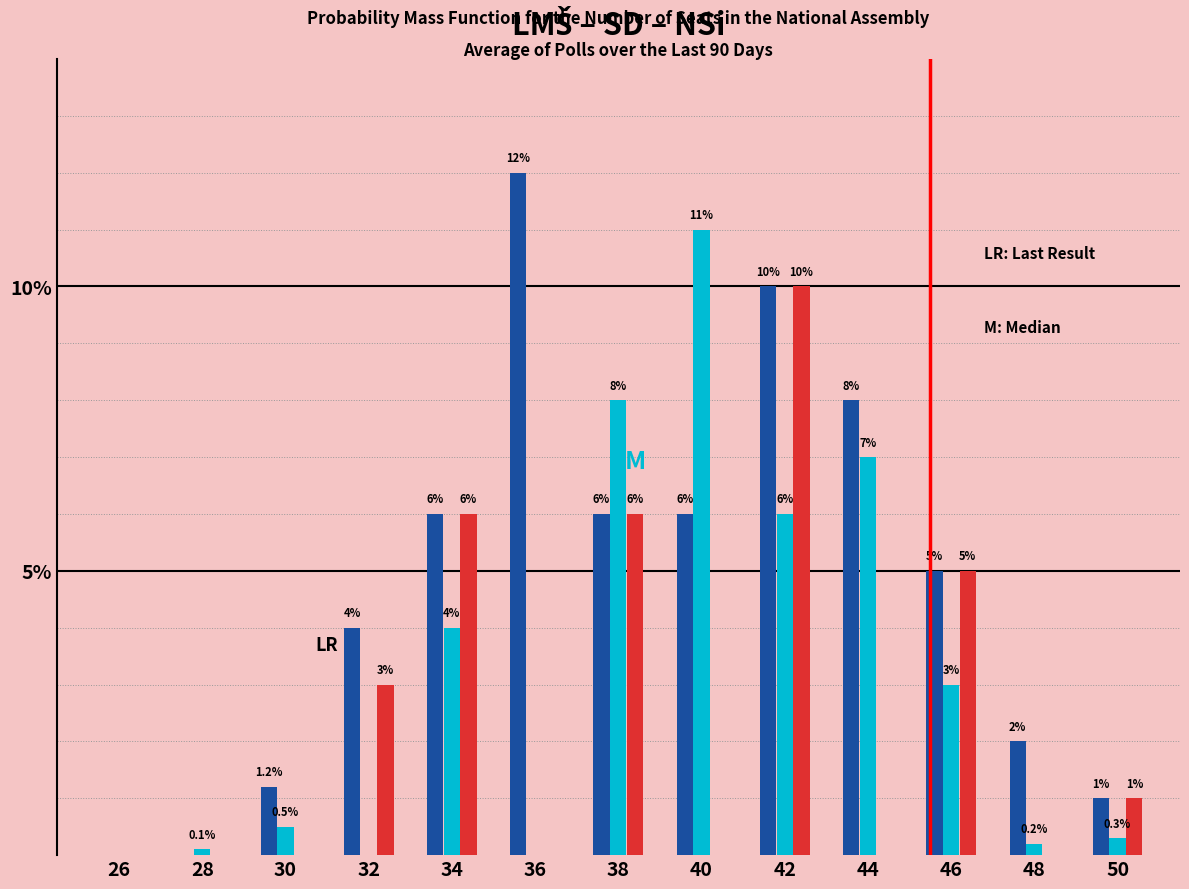

At which category is the sum across all series the highest?

42